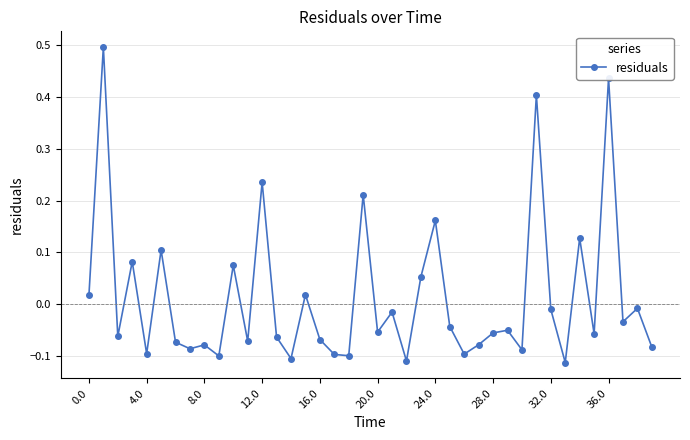

What is the difference between the maximum and minimum values?

0.6